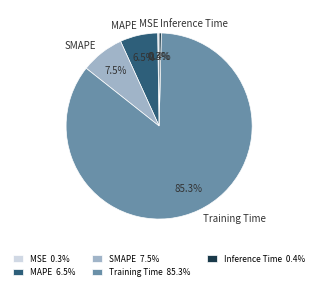

Combined, do SMAPE and Training Time account for over 50%?

Yes